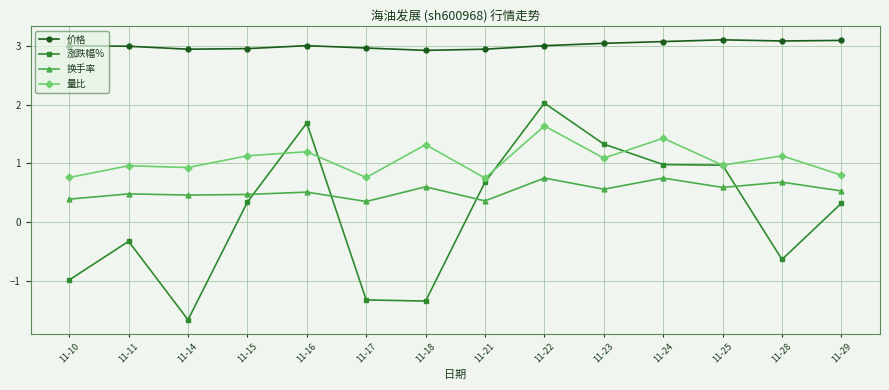

Which series changed the most between 11-10 and 11-11?

涨跌幅%